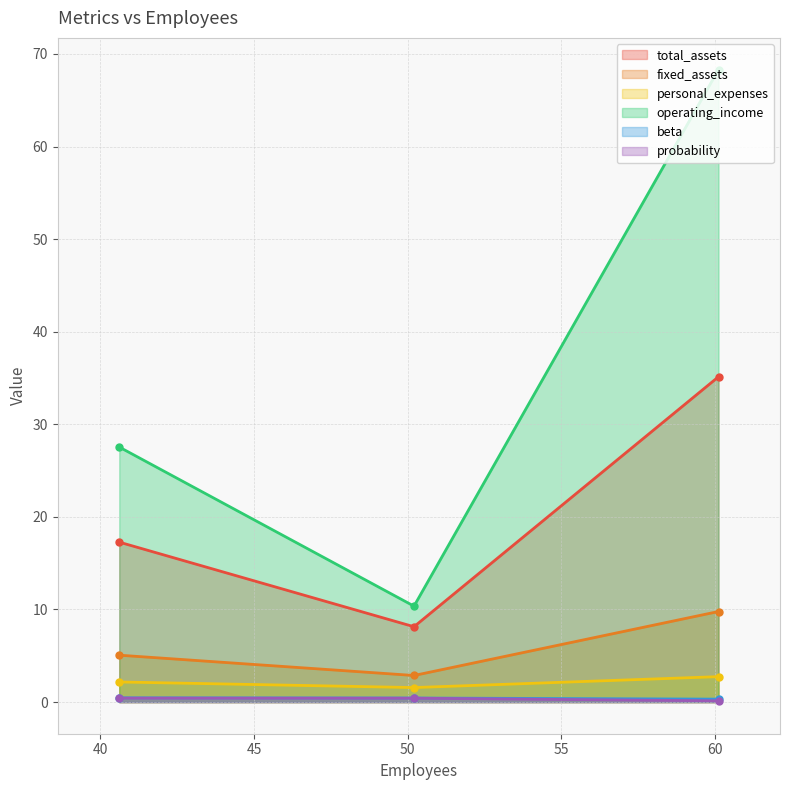

What is the value of the total_assets point at the 3rd from the left?

35.1